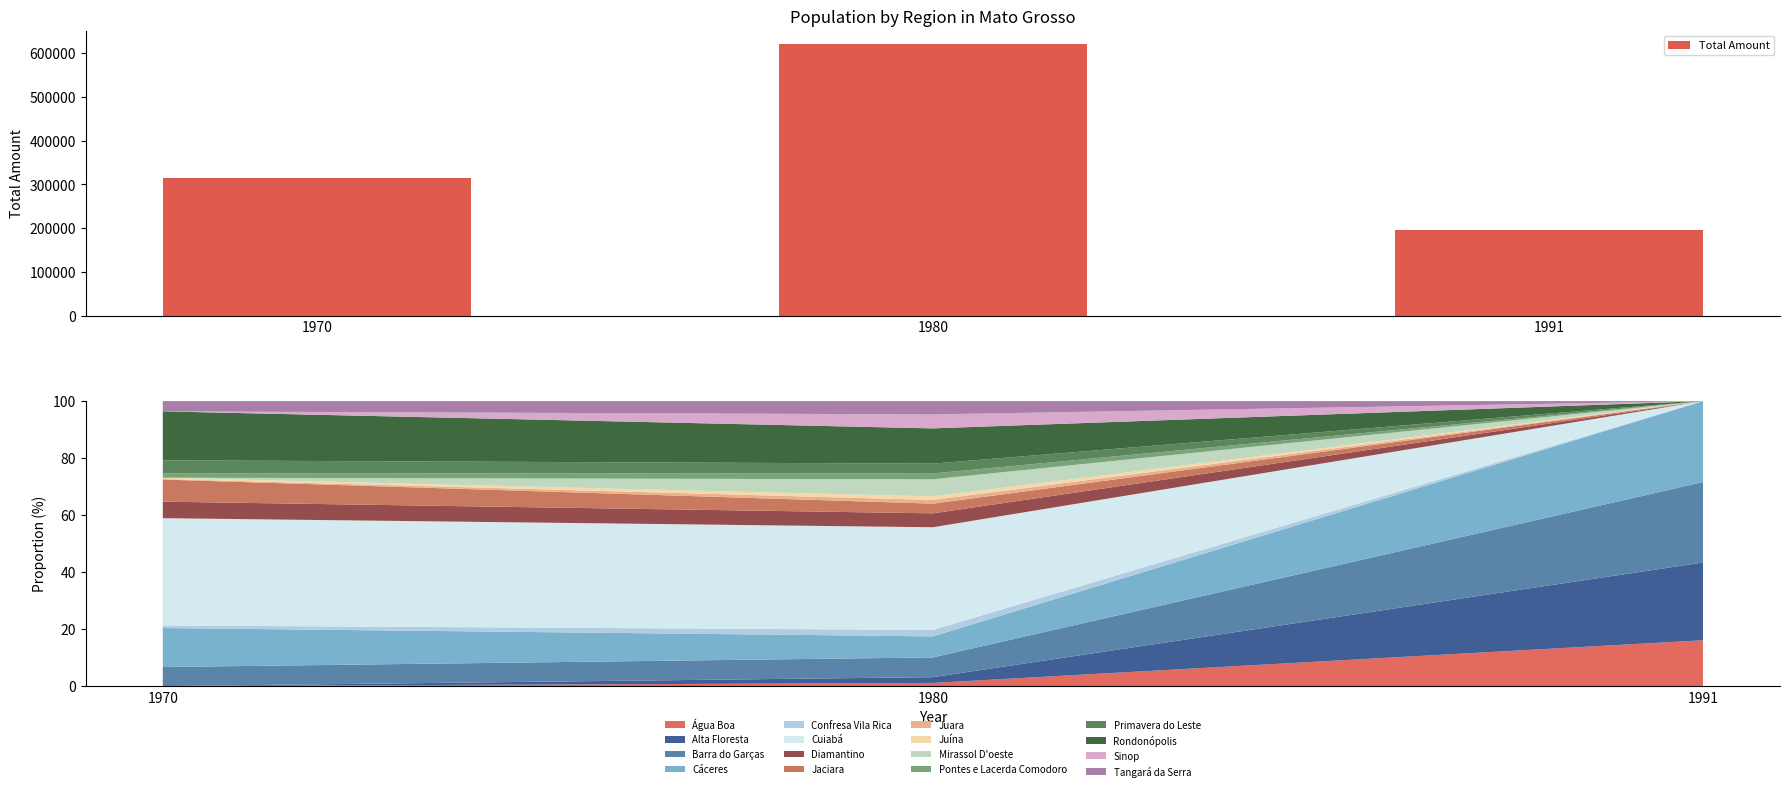

Reading right to left, extract all data points from this chart.

1991=194494	1980=620295	1970=314722